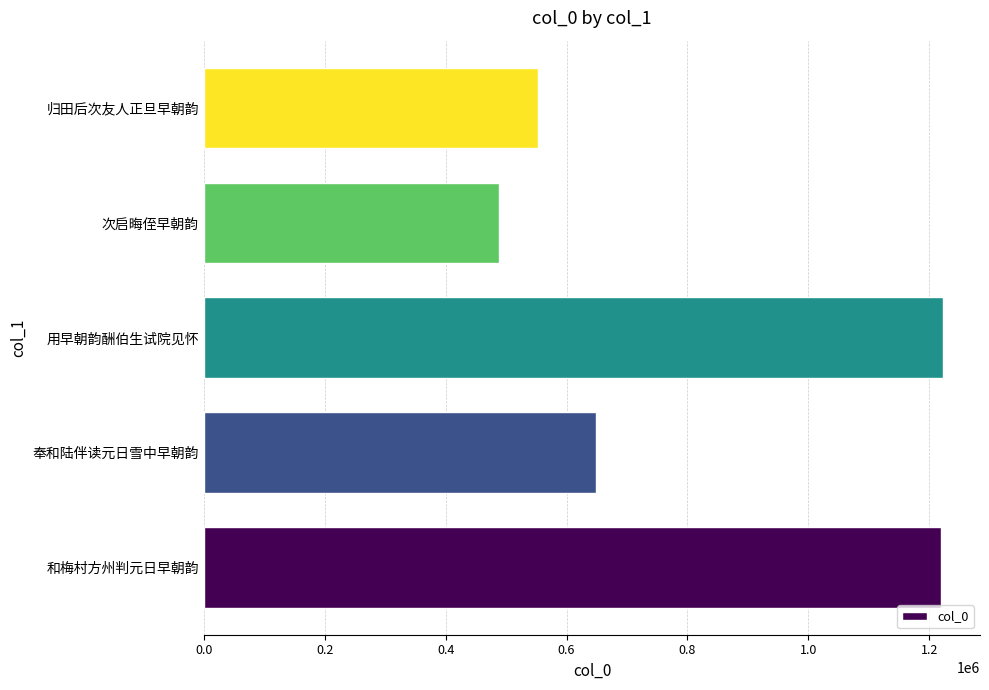

What is the minimum value shown in the chart?

488996